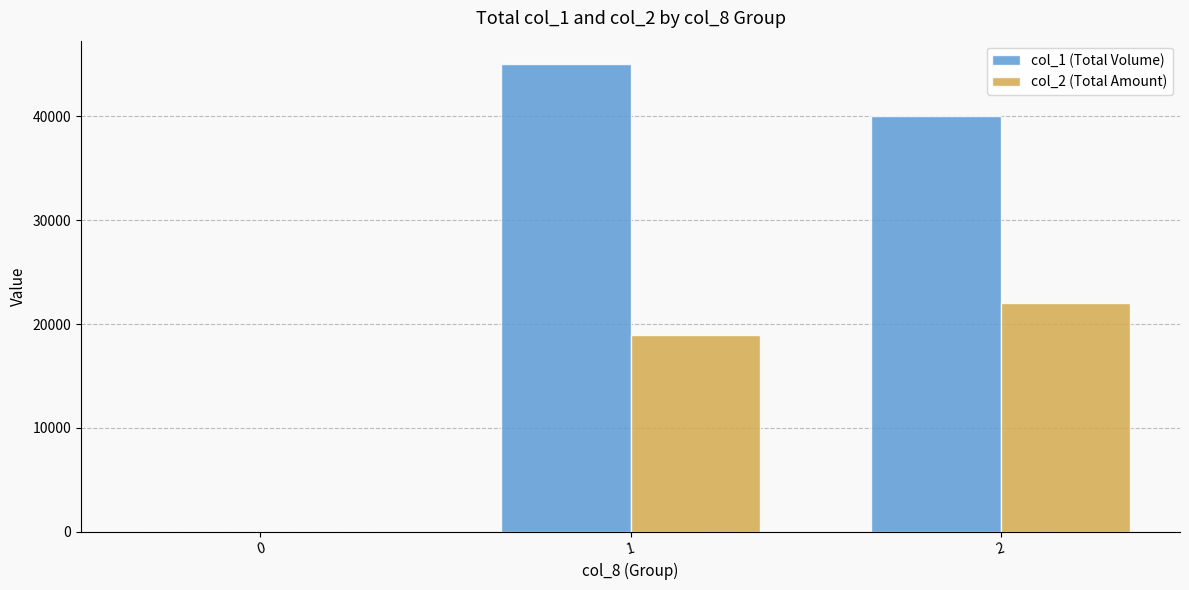

What value does the col_2 (Total Amount) series have at 2, to the nearest 50?

22000